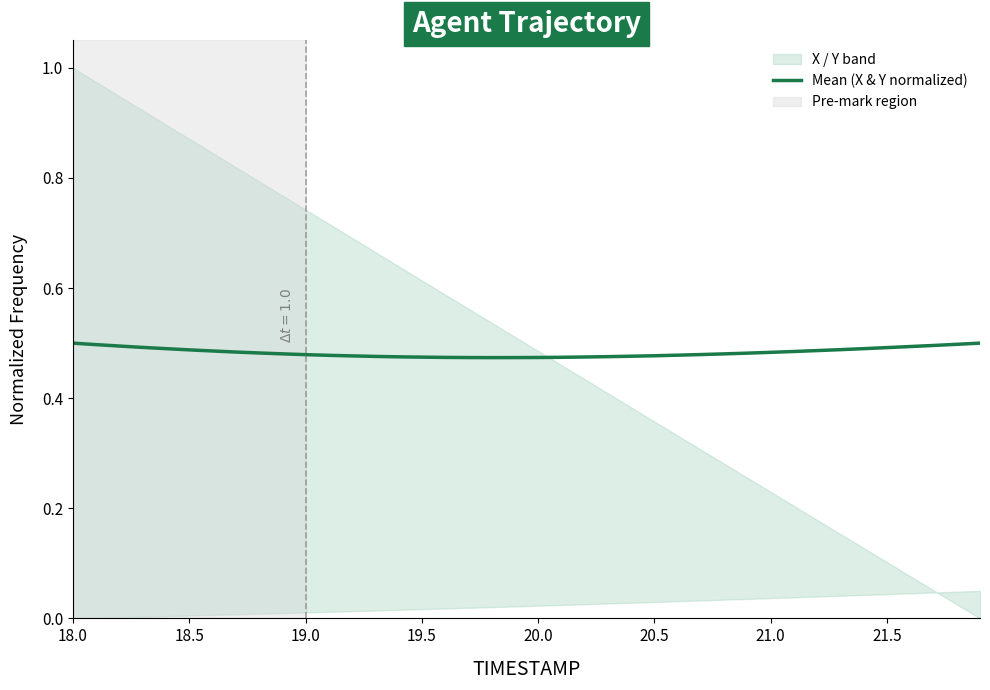

Reading left to right, extract all data points from this chart.

0.5	0.5	0.5	0.5	0.5	0.5	0.5	0.5	0.5	0.5	0.5	0.5	0.5	0.5	0.5	0.5	0.5	0.5	0.5	0.5	0.5	0.5	0.5	0.5	0.5	0.5	0.5	0.5	0.5	0.5	0.5	0.5	0.5	0.5	0.5	0.5	0.5	0.5	0.5	0.5